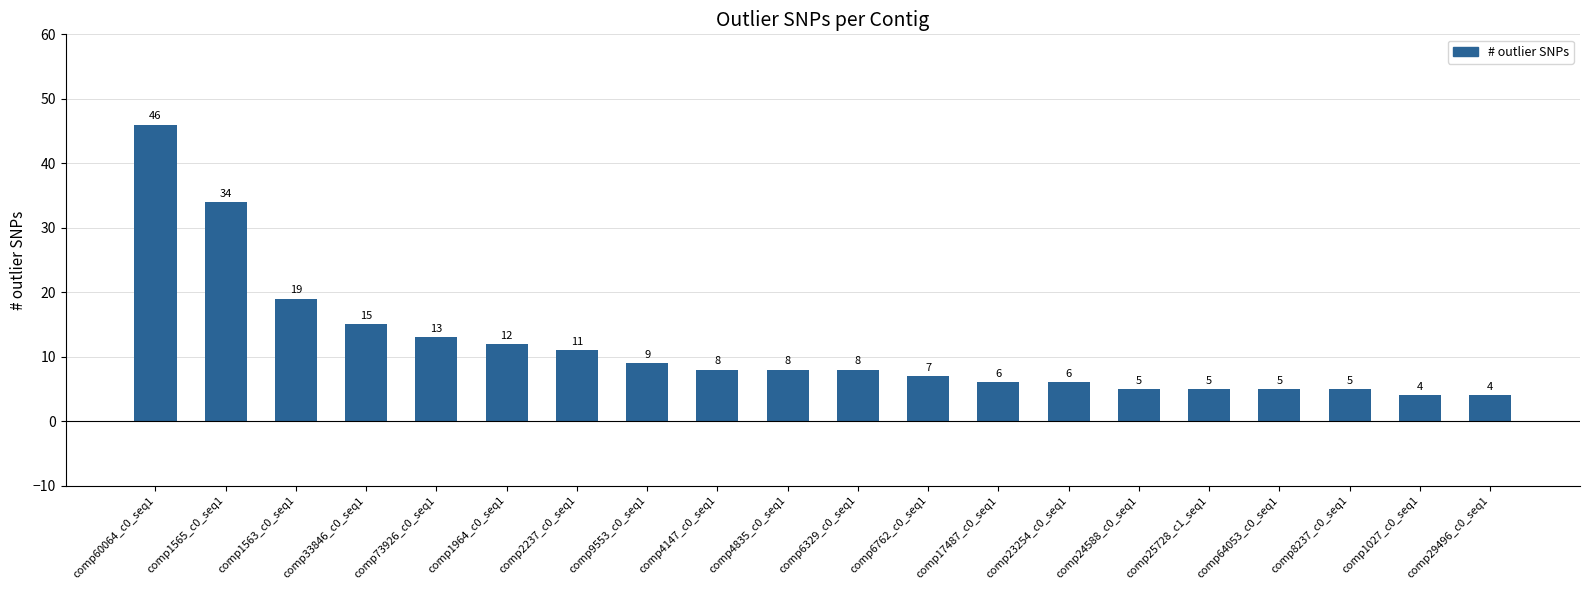

The value at comp1565_c0_seq1 is 44. True or false?

False